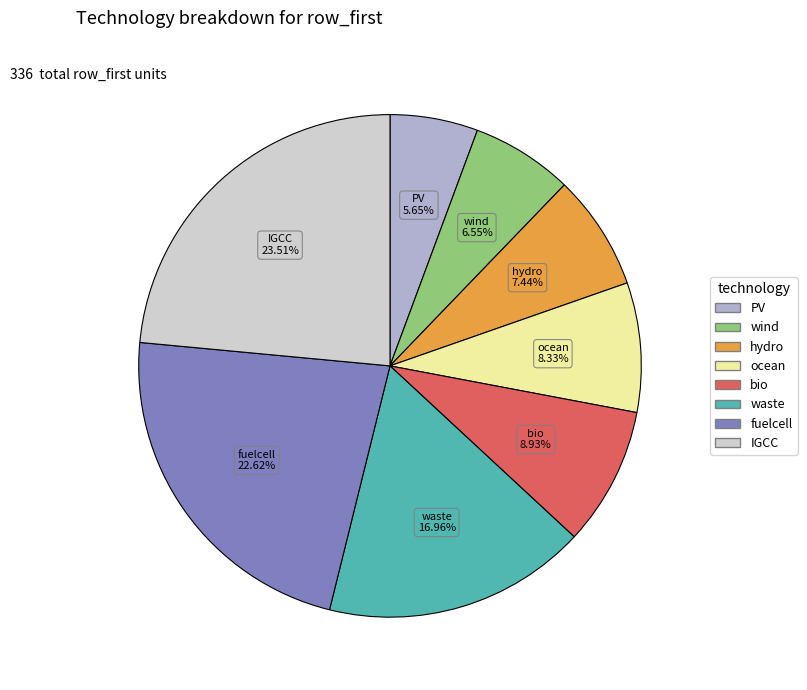

Does ocean represent more than half of the total?

No